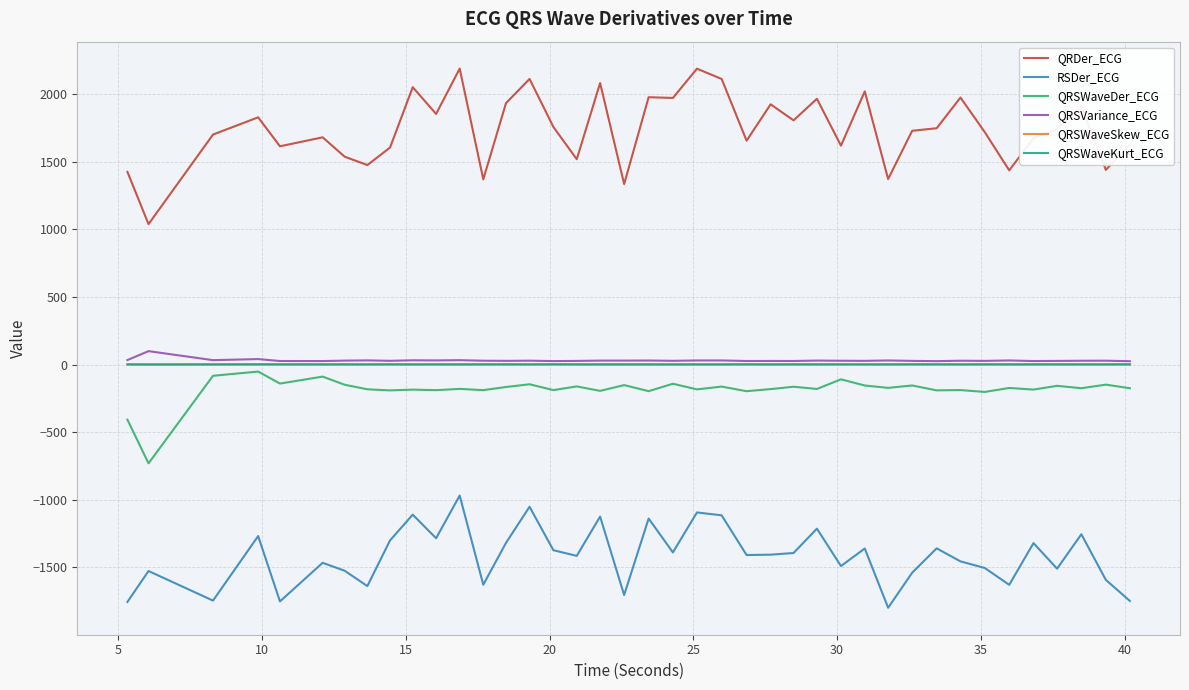

Which series has the largest total across all categories?

QRDer_ECG